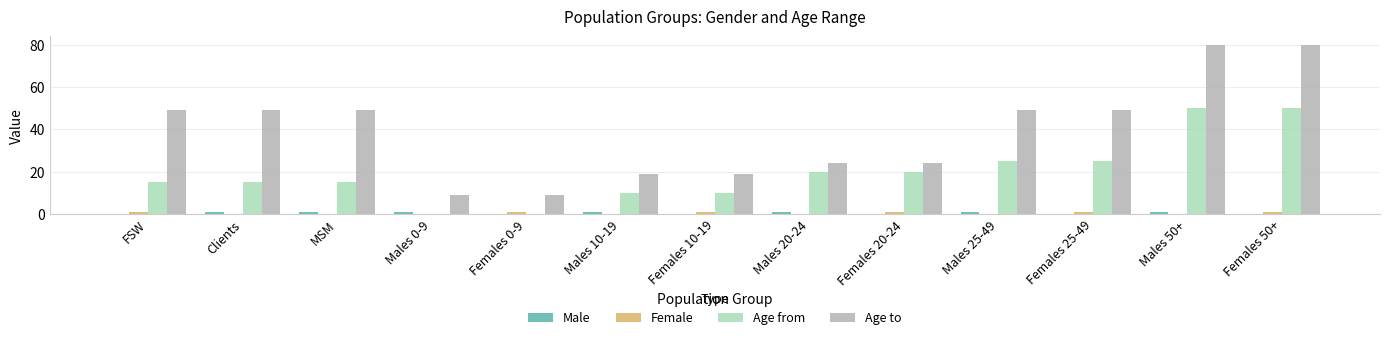

Reading left to right, transcribe all the data shown in this chart.

Male: 0	1	1	1	0	1	0	1	0	1	0	1	0
Female: 1	0	0	0	1	0	1	0	1	0	1	0	1
Age from: 15	15	15	0	0	10	10	20	20	25	25	50	50
Age to: 49	49	49	9	9	19	19	24	24	49	49	80	80